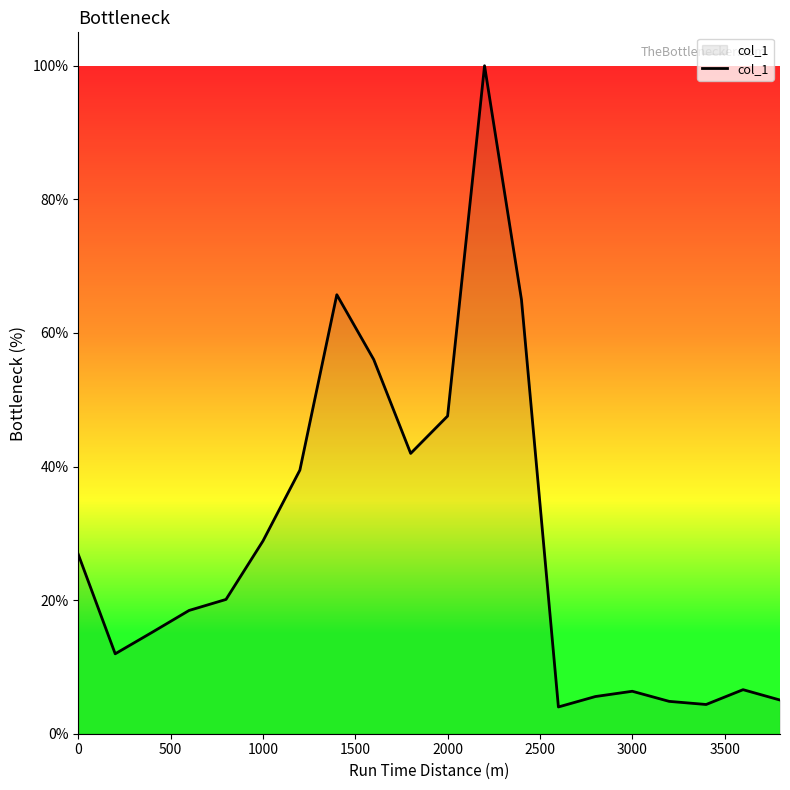

What is the greatest value displayed?

100.0